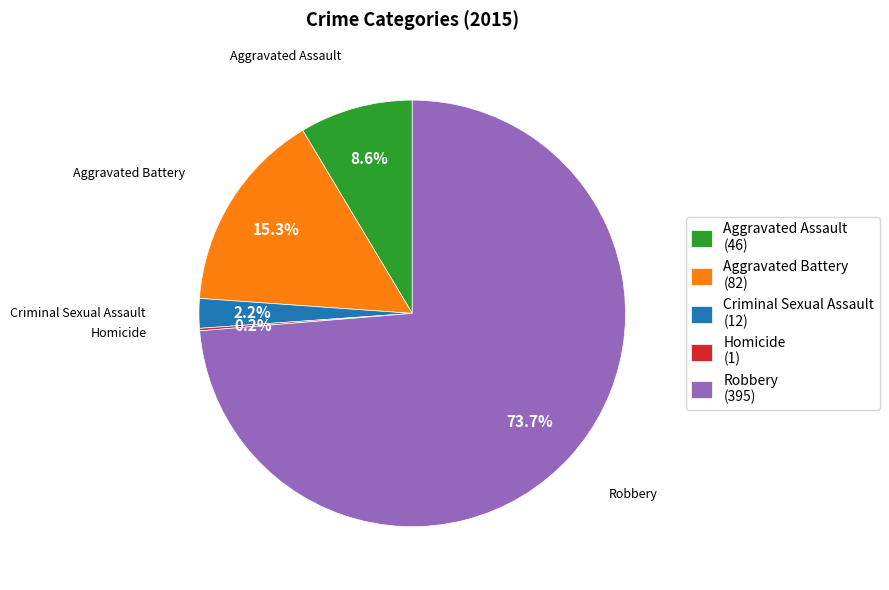

Is there any slice that represents more than half of the pie?

Yes